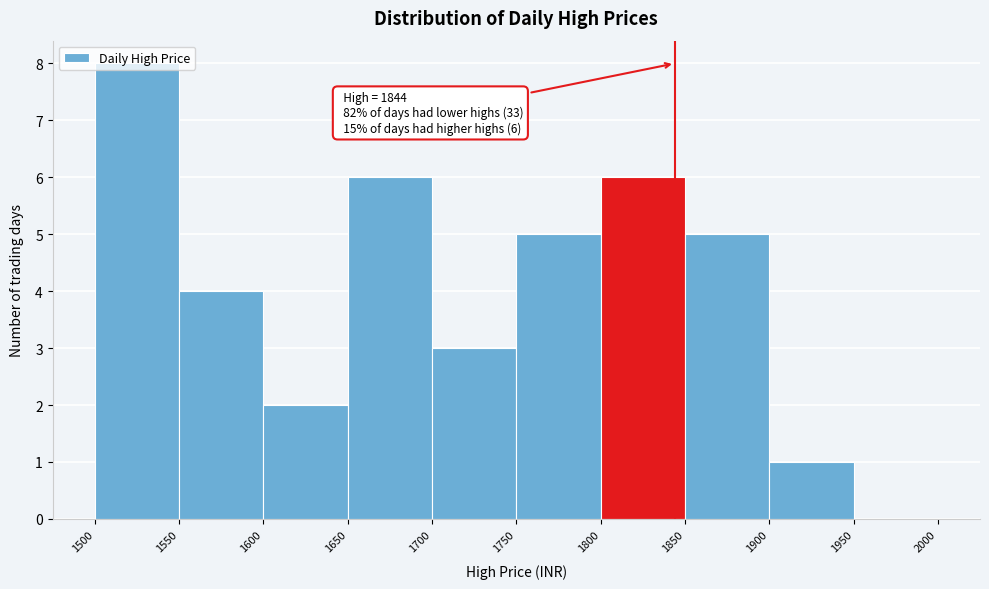

Over which range of the x-axis is the bar tallest?

1500 to 1550